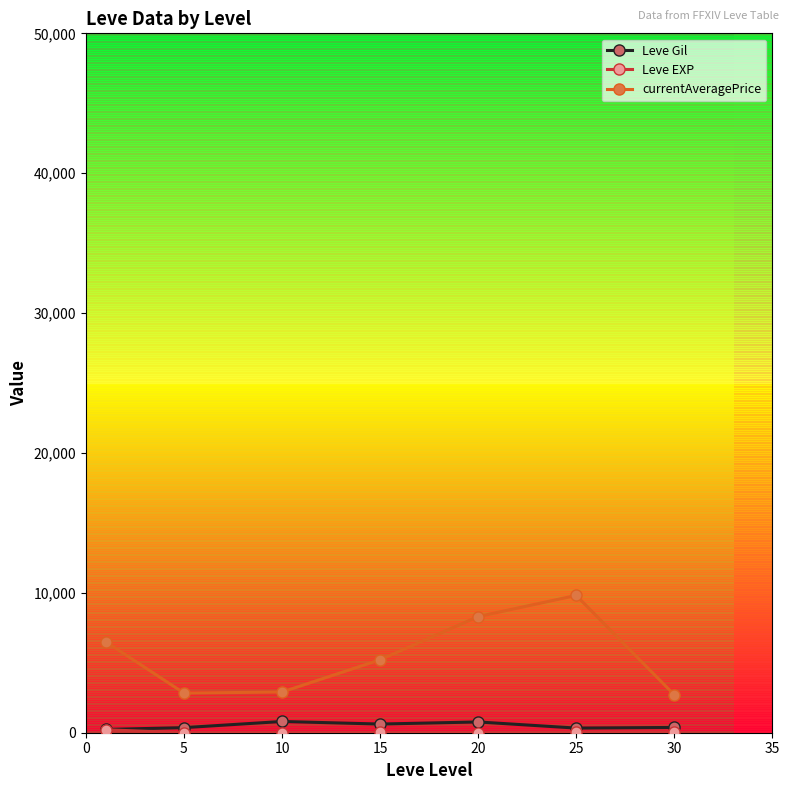

What is the highest value of the currentAveragePrice series?

9814.8